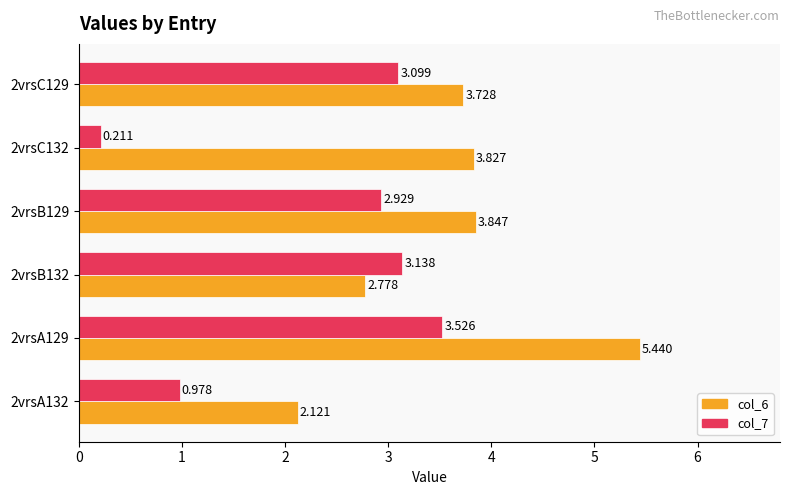

Is the value of col_7 at 2vrsB129 greater than the value of col_6 at 2vrsA129?

No